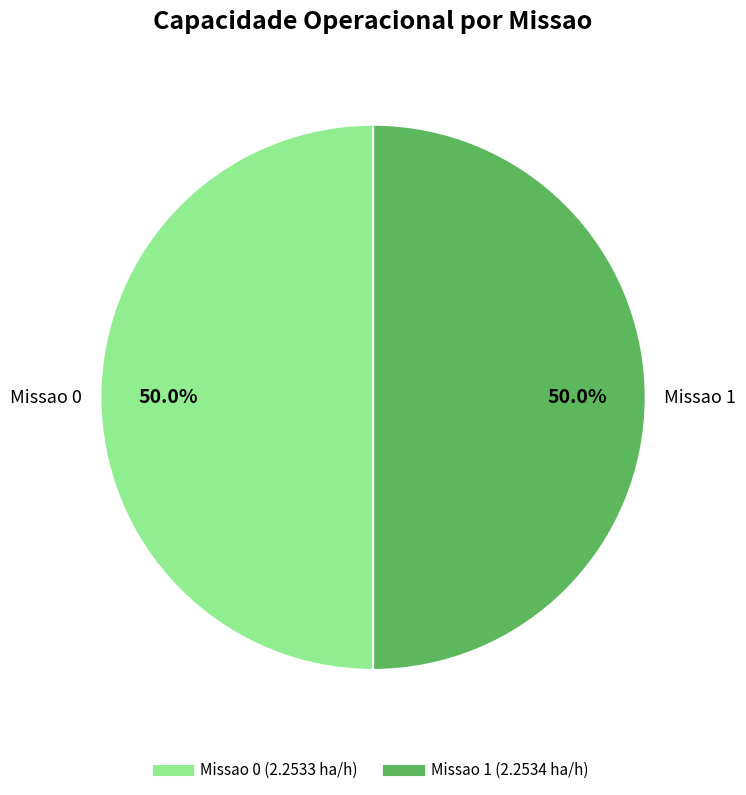

Count the number of slices in the pie.

2